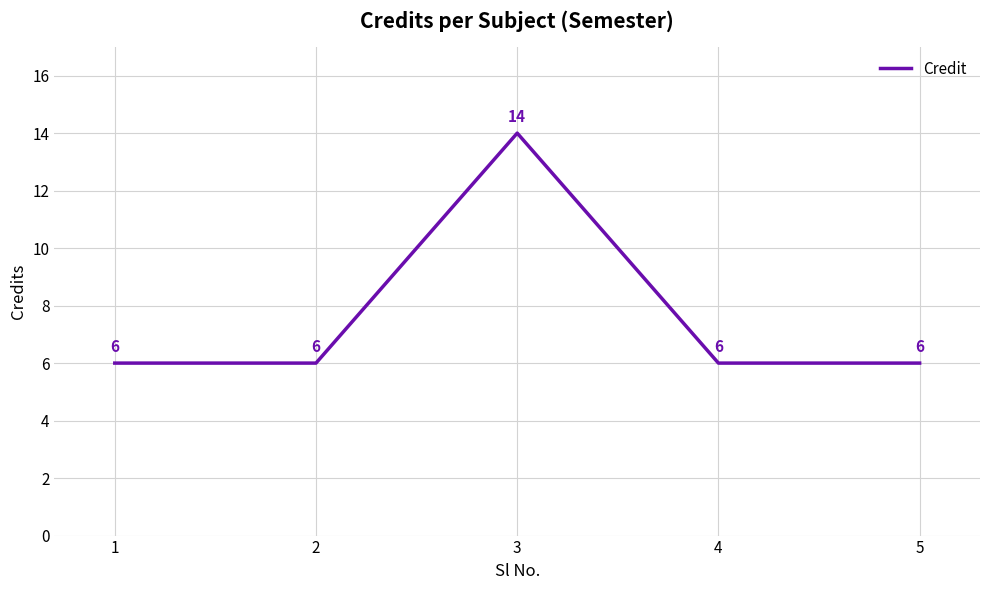

How many values are between 6 and 7?

4